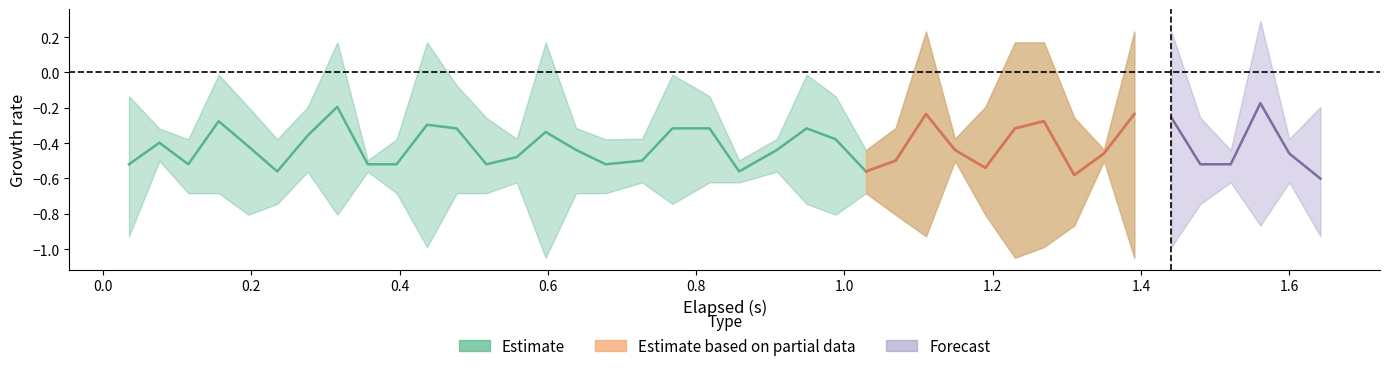

What is the total value across all series at x_axis?

-1.1